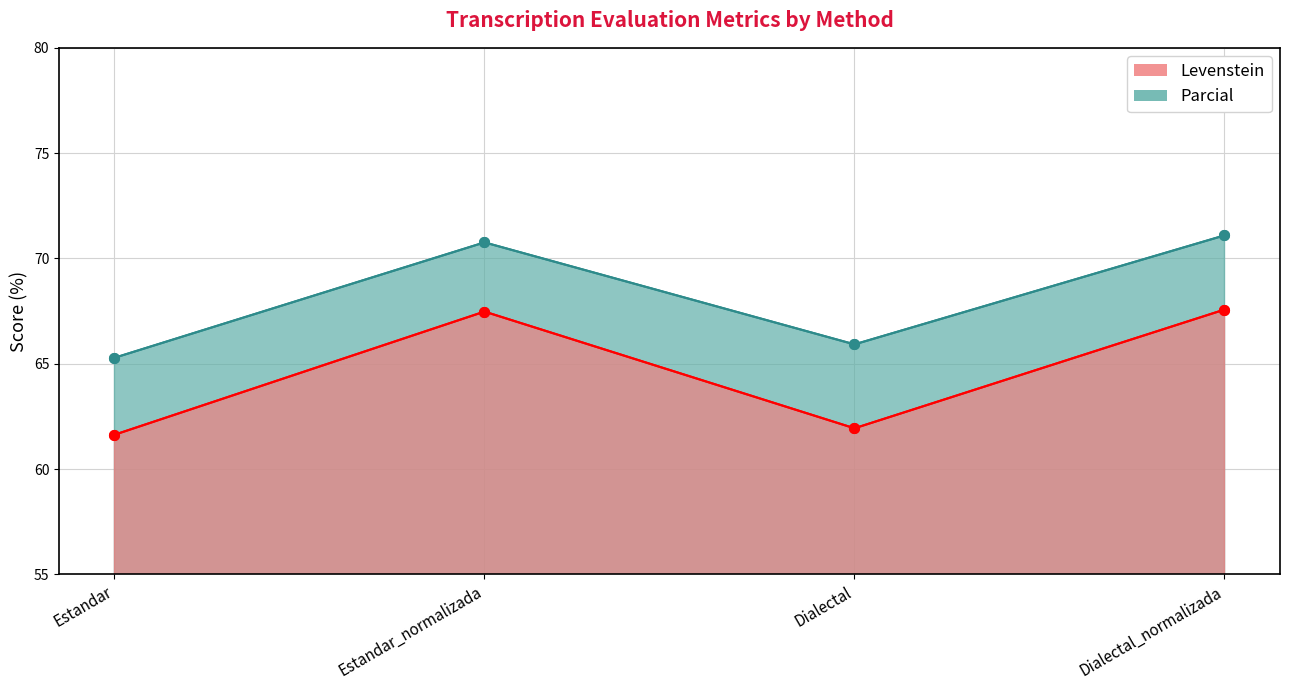

List the labels in order of Levenstein value, smallest first.

Estandar, Dialectal, Estandar_normalizada, Dialectal_normalizada